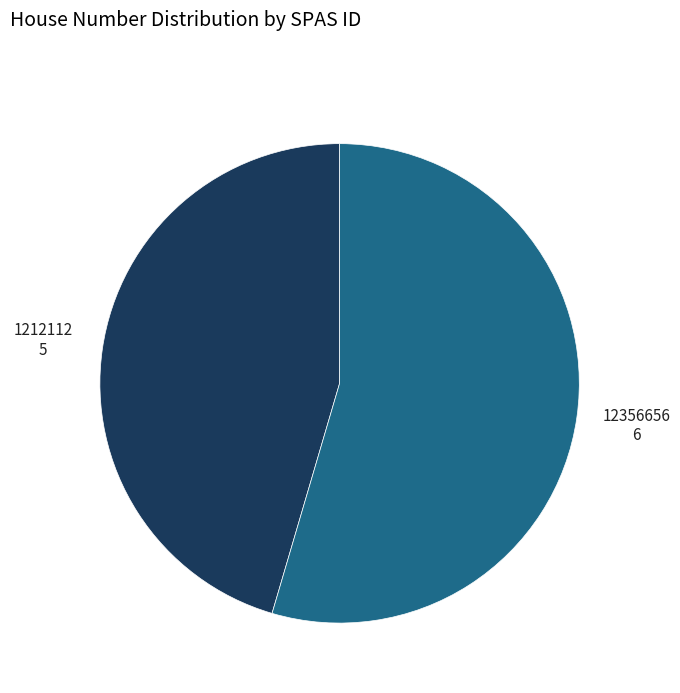

Is there any slice that represents more than half of the pie?

Yes